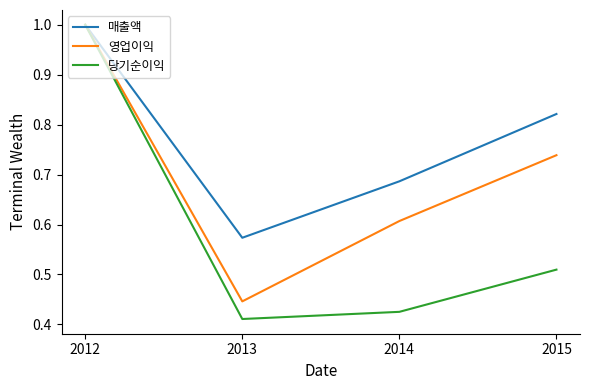

What are all the series names shown in the legend?

매출액, 영업이익, 당기순이익